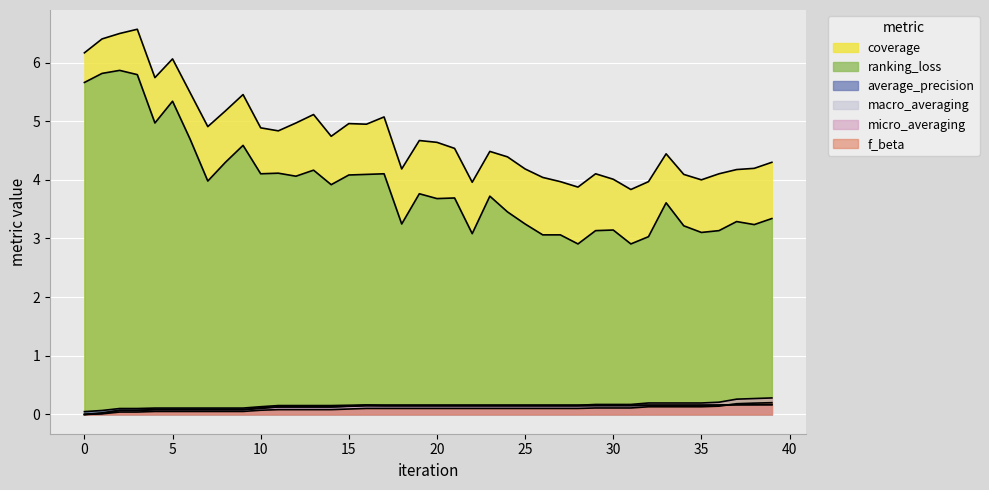

Which series has the largest total across all categories?

coverage